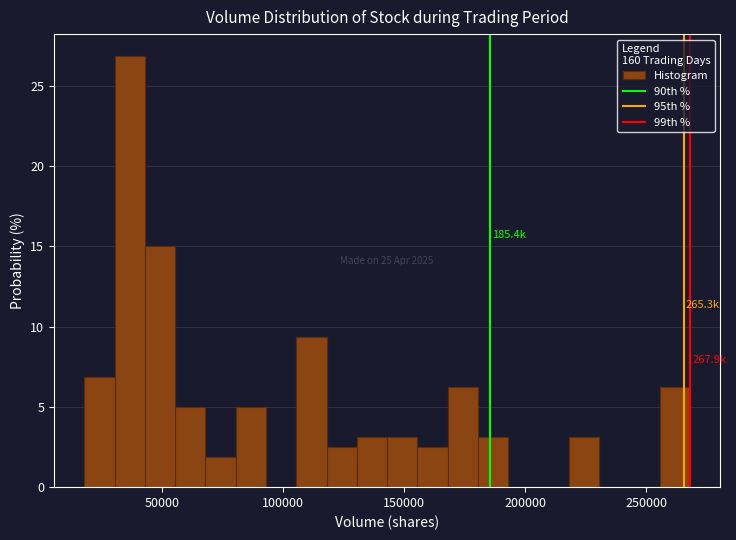

Around what value on the x-axis is the tallest bar? Give the approximate position of its centre, as read against the axis.

35000